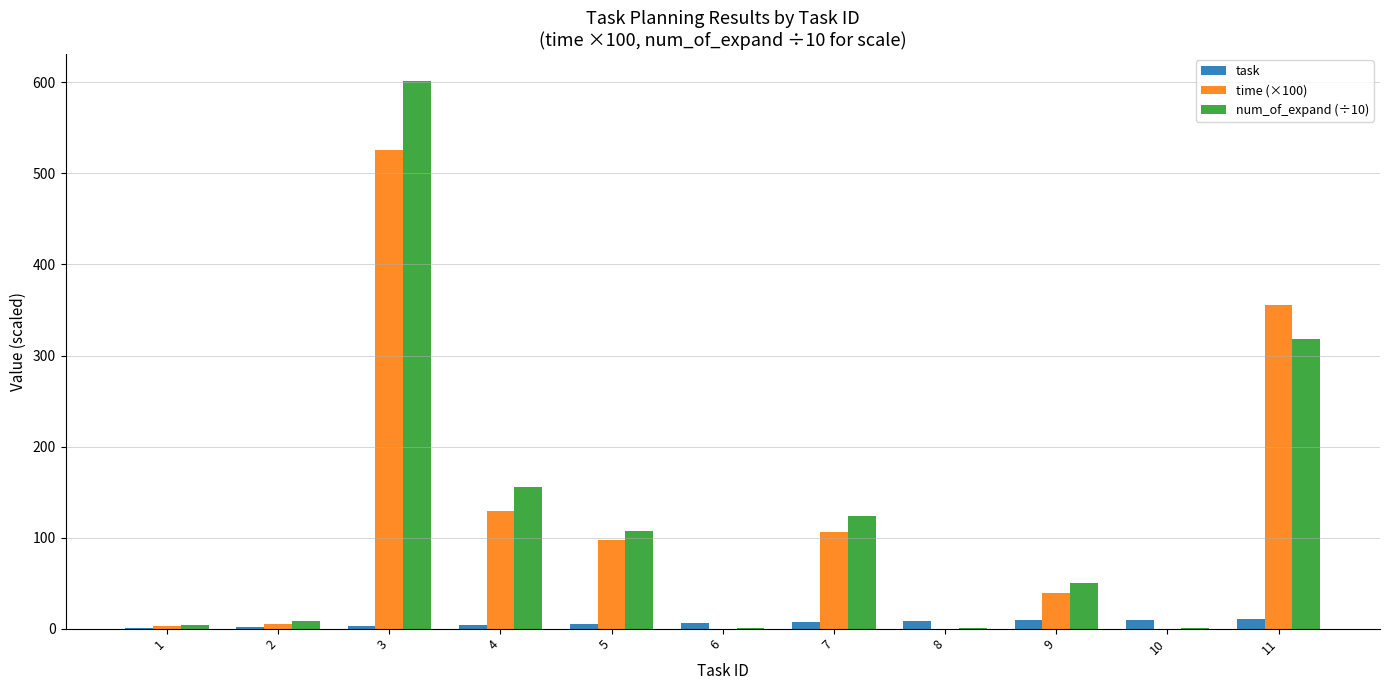

Which category has the highest value across all series?

3